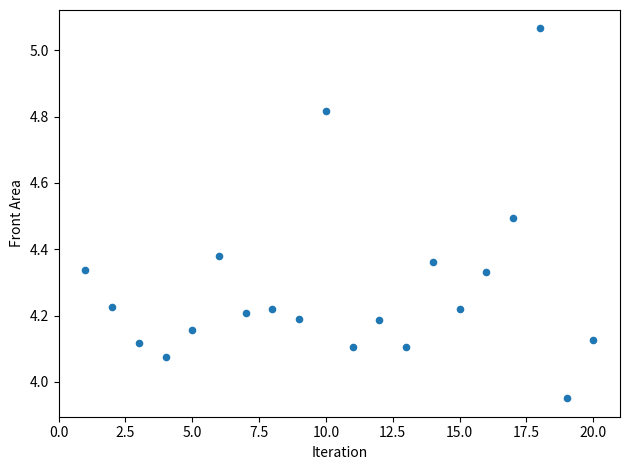

What is the range of X values (max minus min)?

19.0